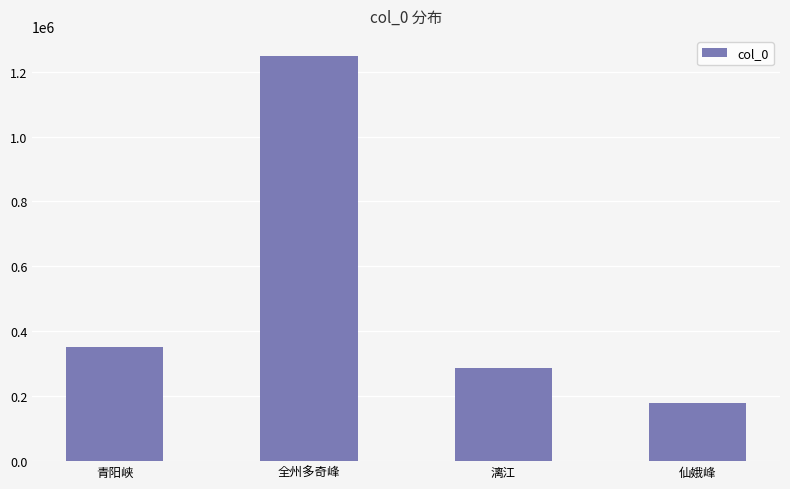

True or false: the data shows 285427 at 漓江.

True